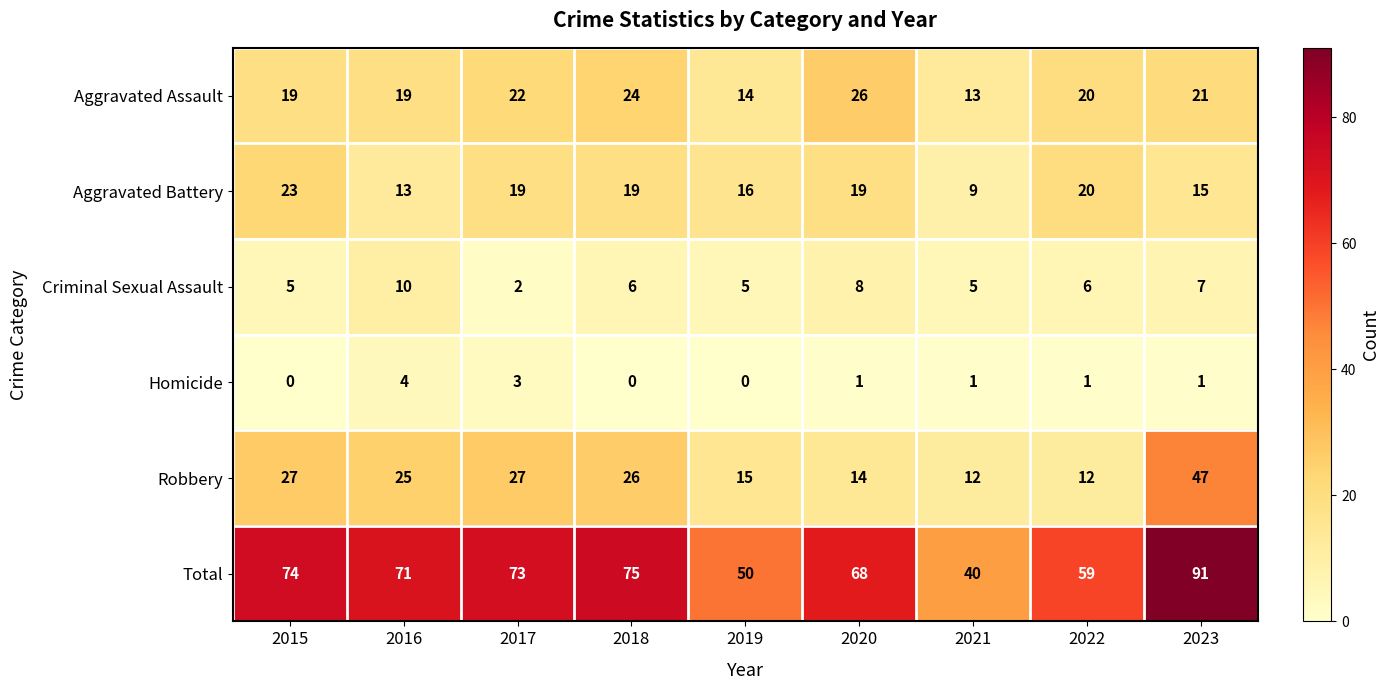

The value of Total at 2022 is 86. True or false?

False